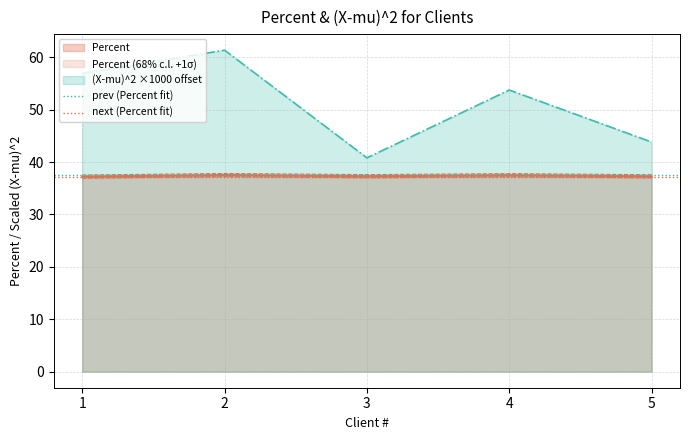

What is the value of the prev (Percent fit) point at the 1st from the left?

37.5